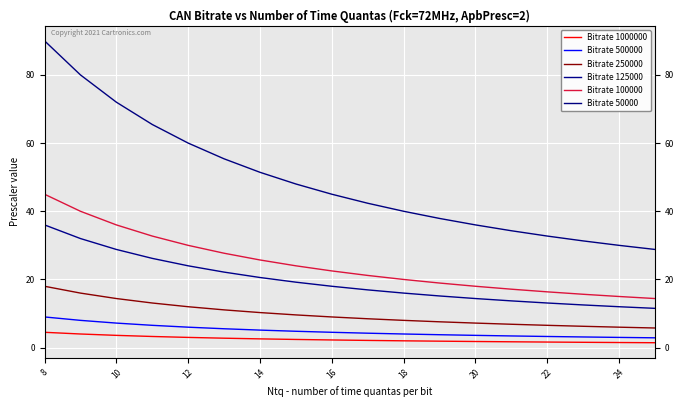

True or false: Bitrate 500000 and Bitrate 1000000 intersect in this chart.

False